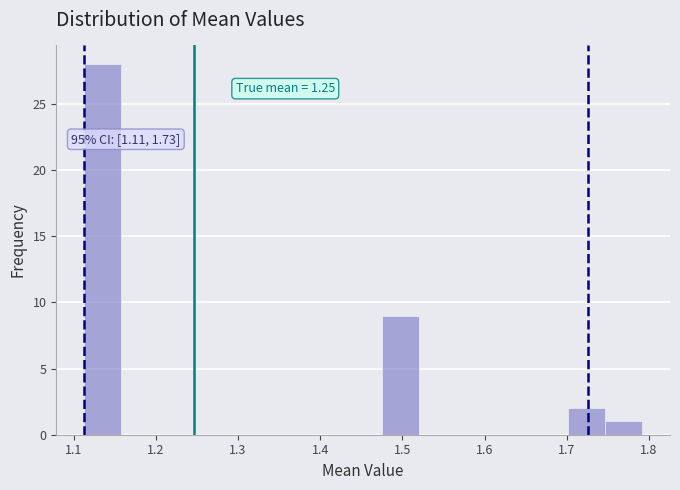

Over which range of the x-axis is the bar tallest?

1.11 to 1.16